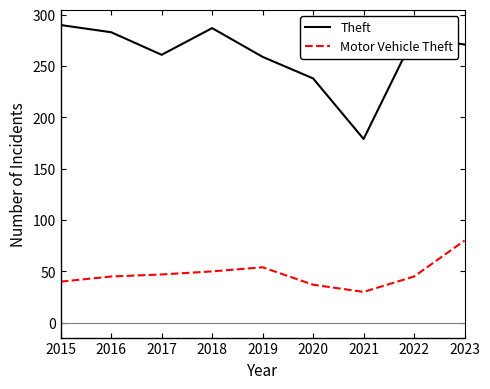

What is the spread (max minus min) of values at 2020?

201